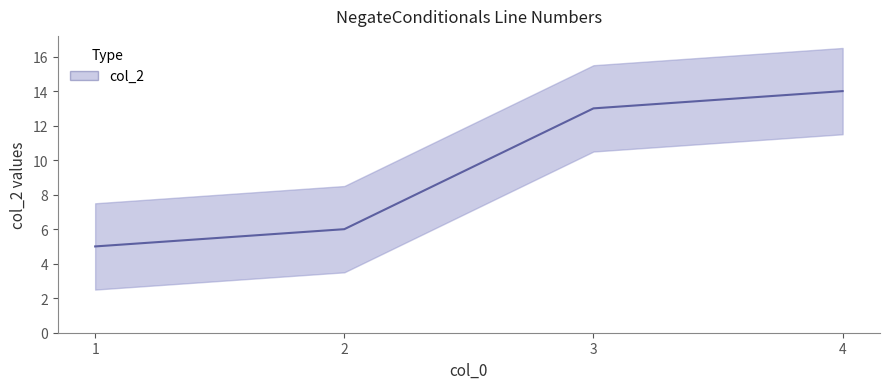

Does the chart display data point markers on the line(s)?

No